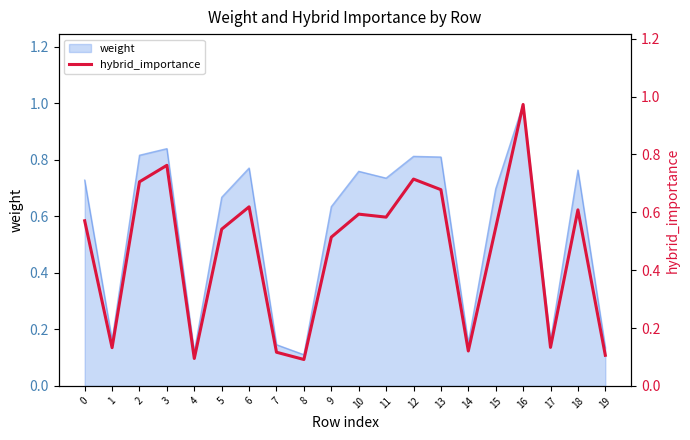

Where is the data nearest to the value 0?

8